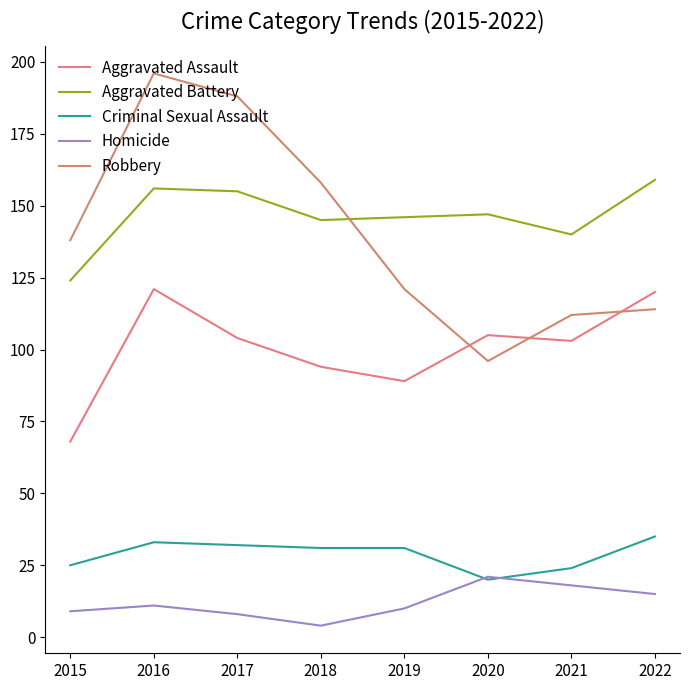

How many intersections are there between Homicide and Criminal Sexual Assault?

2